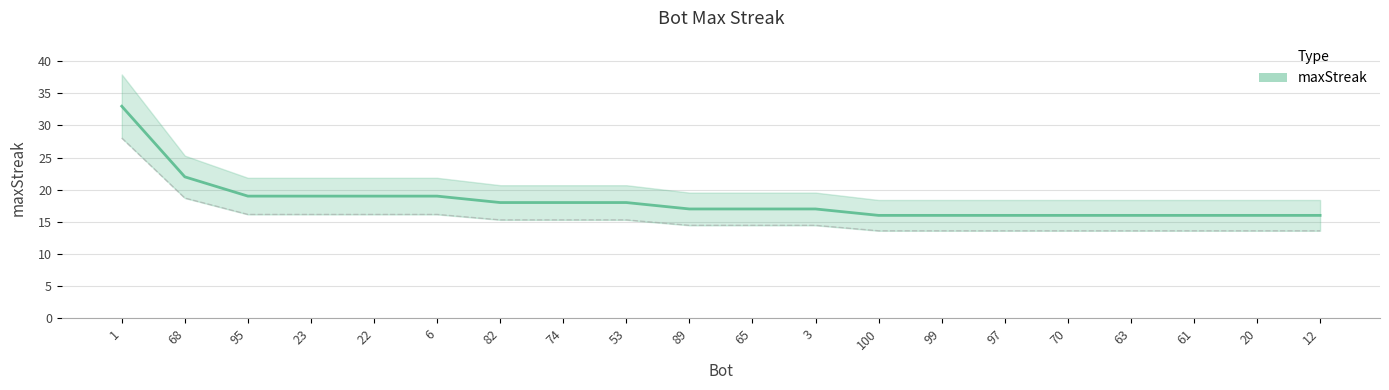

What is the difference between the maximum and minimum values?

17